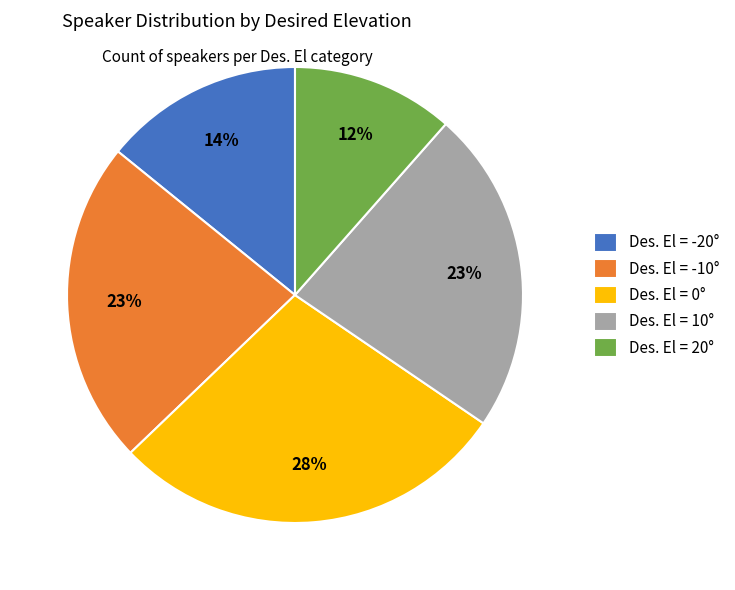

Is it true that Des. El = 10° is 33% of the pie?

False